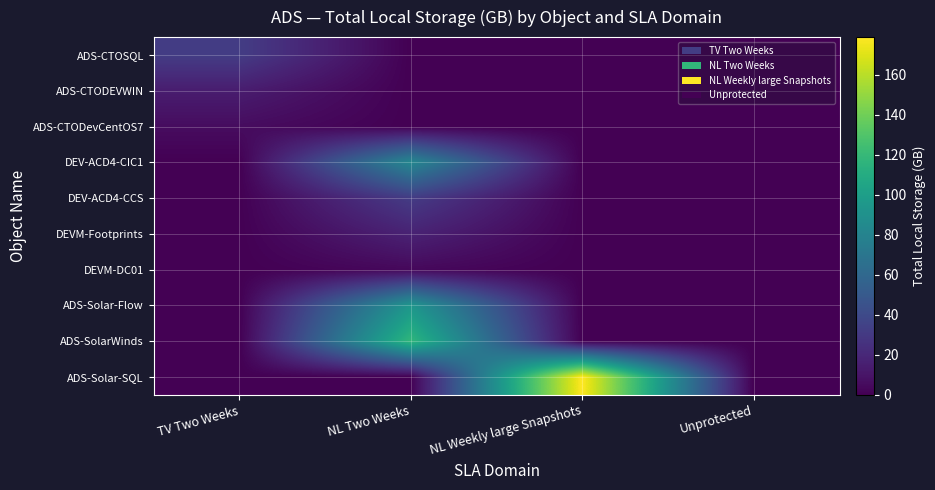

Reading right to left, what are all the values shown in this chart?

ADS-CTOSQL: Unprotected=0.0	NL Weekly large Snapshots=0.0	NL Two Weeks=0.0	TV Two Weeks=31.9
ADS-CTODEVWIN: Unprotected=0.0	NL Weekly large Snapshots=0.0	NL Two Weeks=0.0	TV Two Weeks=14.0
ADS-CTODevCentOS7: Unprotected=0.0	NL Weekly large Snapshots=0.0	NL Two Weeks=0.0	TV Two Weeks=5.8
DEV-ACD4-CIC1: Unprotected=0.0	NL Weekly large Snapshots=0.0	NL Two Weeks=82.8	TV Two Weeks=0.0
DEV-ACD4-CCS: Unprotected=0.0	NL Weekly large Snapshots=0.0	NL Two Weeks=31.5	TV Two Weeks=0.0
DEVM-Footprints: Unprotected=0.0	NL Weekly large Snapshots=0.0	NL Two Weeks=17.0	TV Two Weeks=0.0
DEVM-DC01: Unprotected=0.0	NL Weekly large Snapshots=0.0	NL Two Weeks=3.8	TV Two Weeks=0.0
ADS-Solar-Flow: Unprotected=0.0	NL Weekly large Snapshots=0.0	NL Two Weeks=93.9	TV Two Weeks=0.0
ADS-SolarWinds: Unprotected=0.0	NL Weekly large Snapshots=0.0	NL Two Weeks=117.8	TV Two Weeks=0.0
ADS-Solar-SQL: Unprotected=0.0	NL Weekly large Snapshots=178.9	NL Two Weeks=0.0	TV Two Weeks=0.0